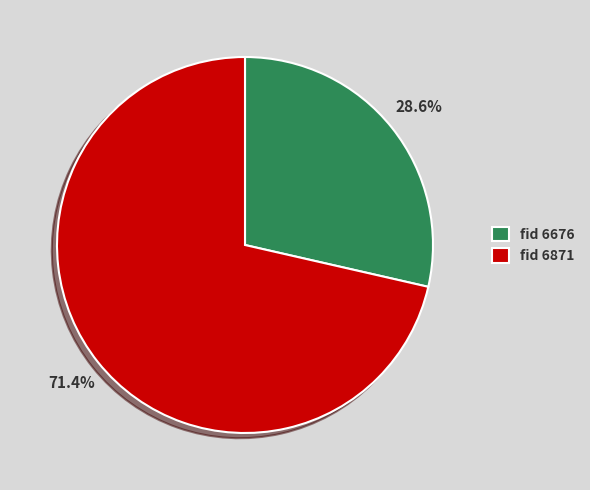

Which slice is the largest?

fid 6871